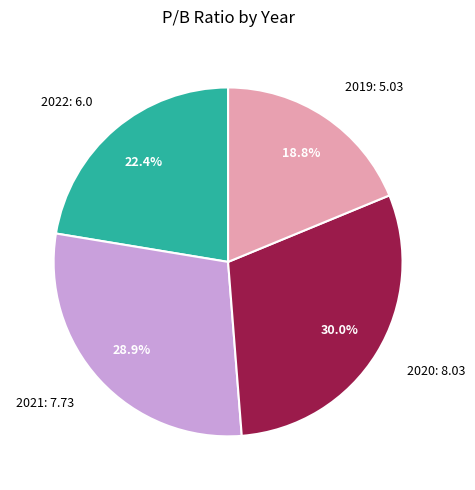

Combined, do 2022 and 2020 account for over 50%?

Yes